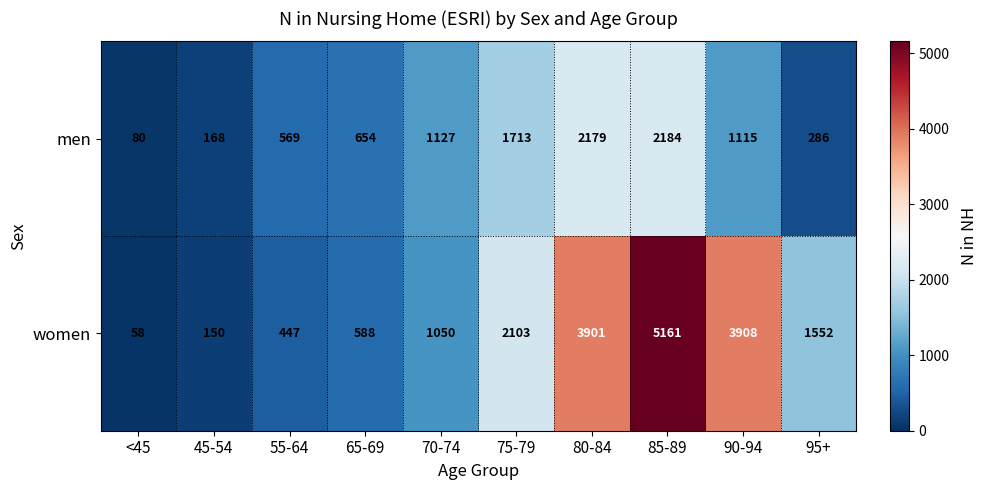

True or false: women has a value of 175 at 55-64.

False